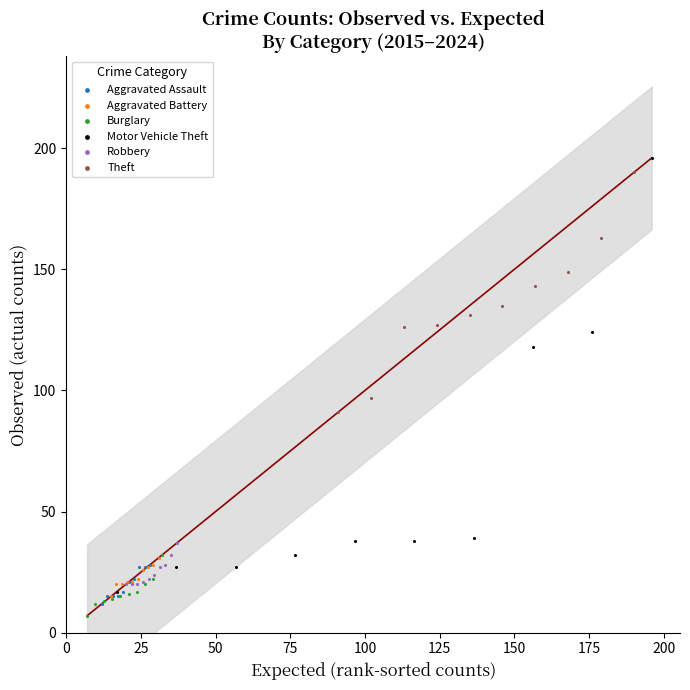

Which series has the widest spread of Y values?

Motor Vehicle Theft